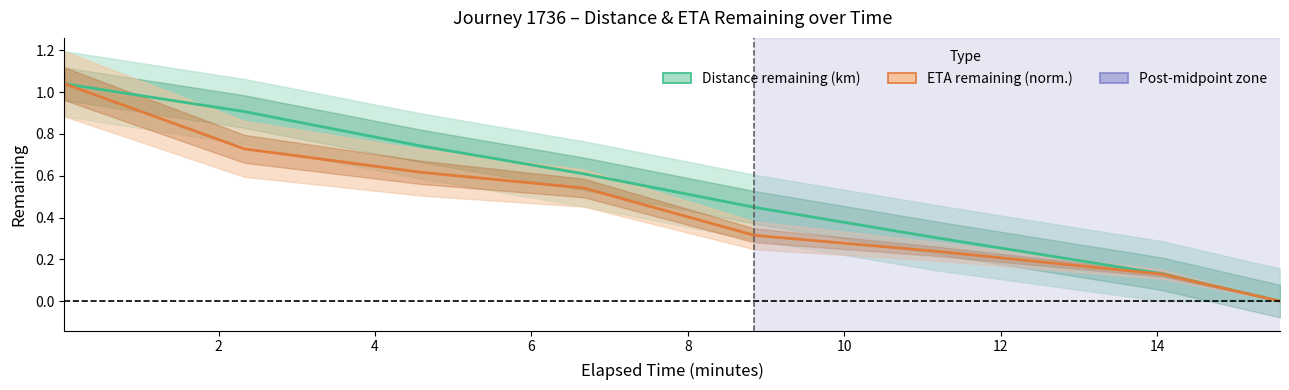

List the series in order of their overall mean, highest first.

Distance remaining (km), ETA remaining (norm.)